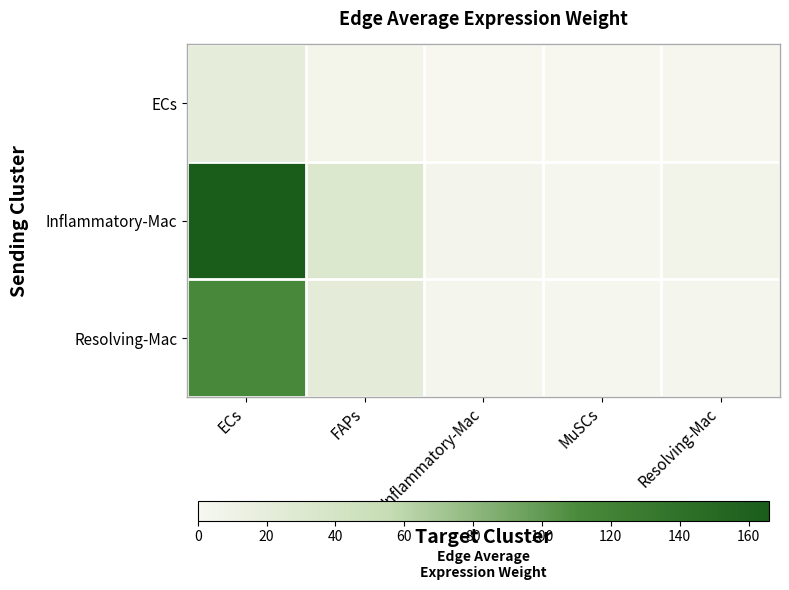

What is the greatest value displayed?

166.0